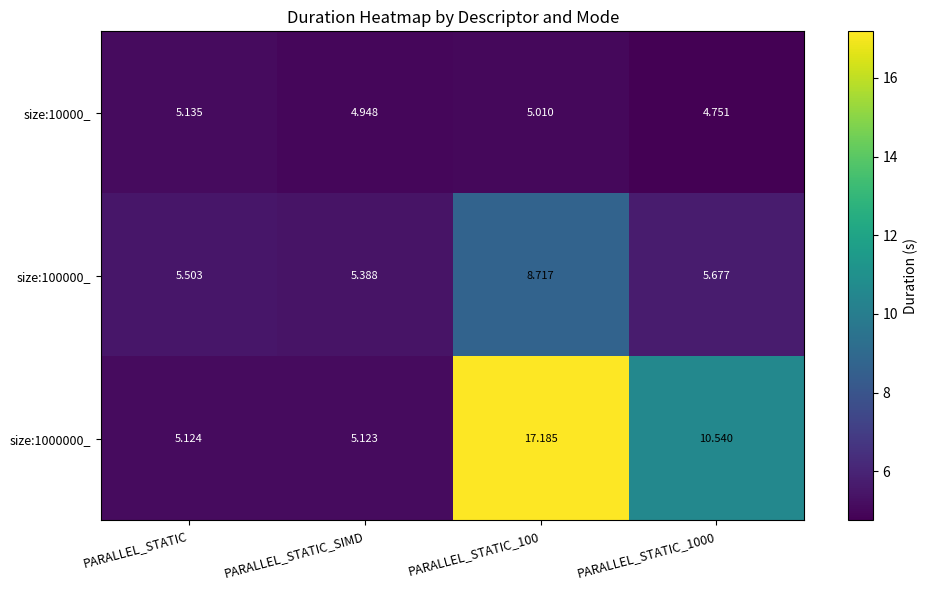

At which label does size:10000_ reach its peak?

PARALLEL_STATIC